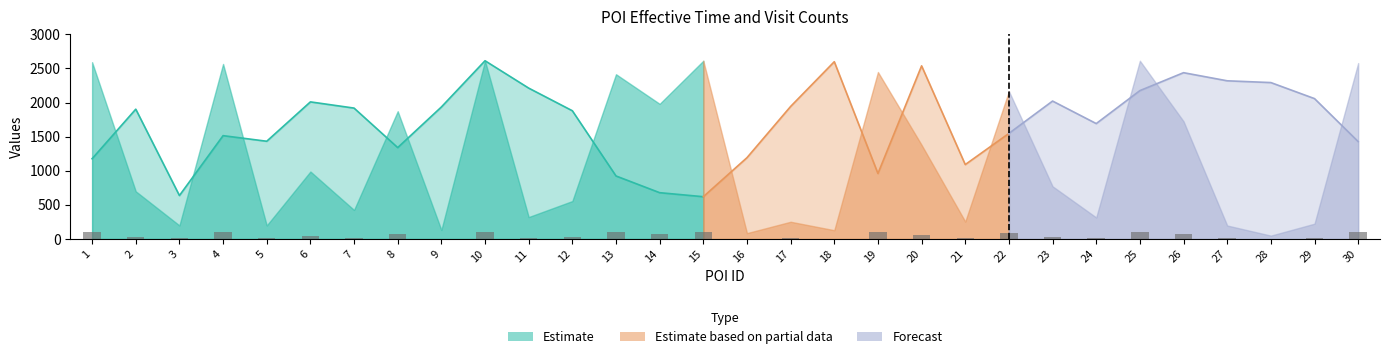

List the labels in order of value, smallest first.

28, 16, 18, 9, 27, 5, 3, 29, 17, 21, 24, 11, 7, 12, 2, 23, 6, 20, 26, 8, 14, 22, 13, 19, 4, 30, 1, 10, 15, 25